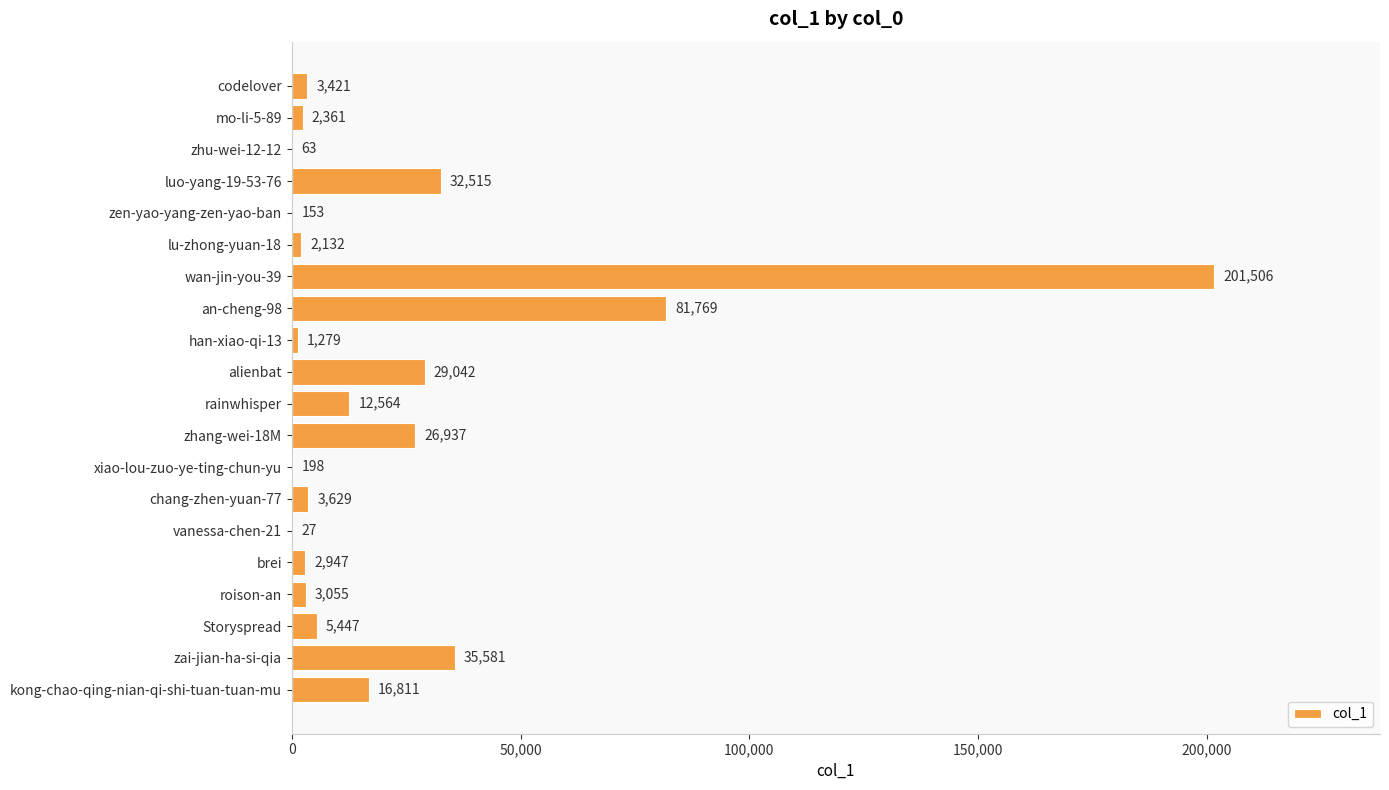

What is the greatest value displayed?

201506